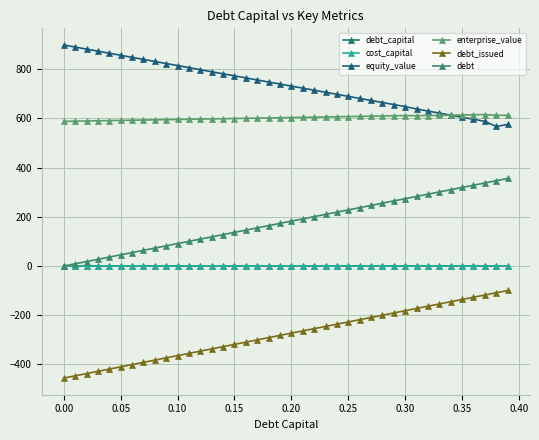

At how many categories does at least one series exceed 364?

40